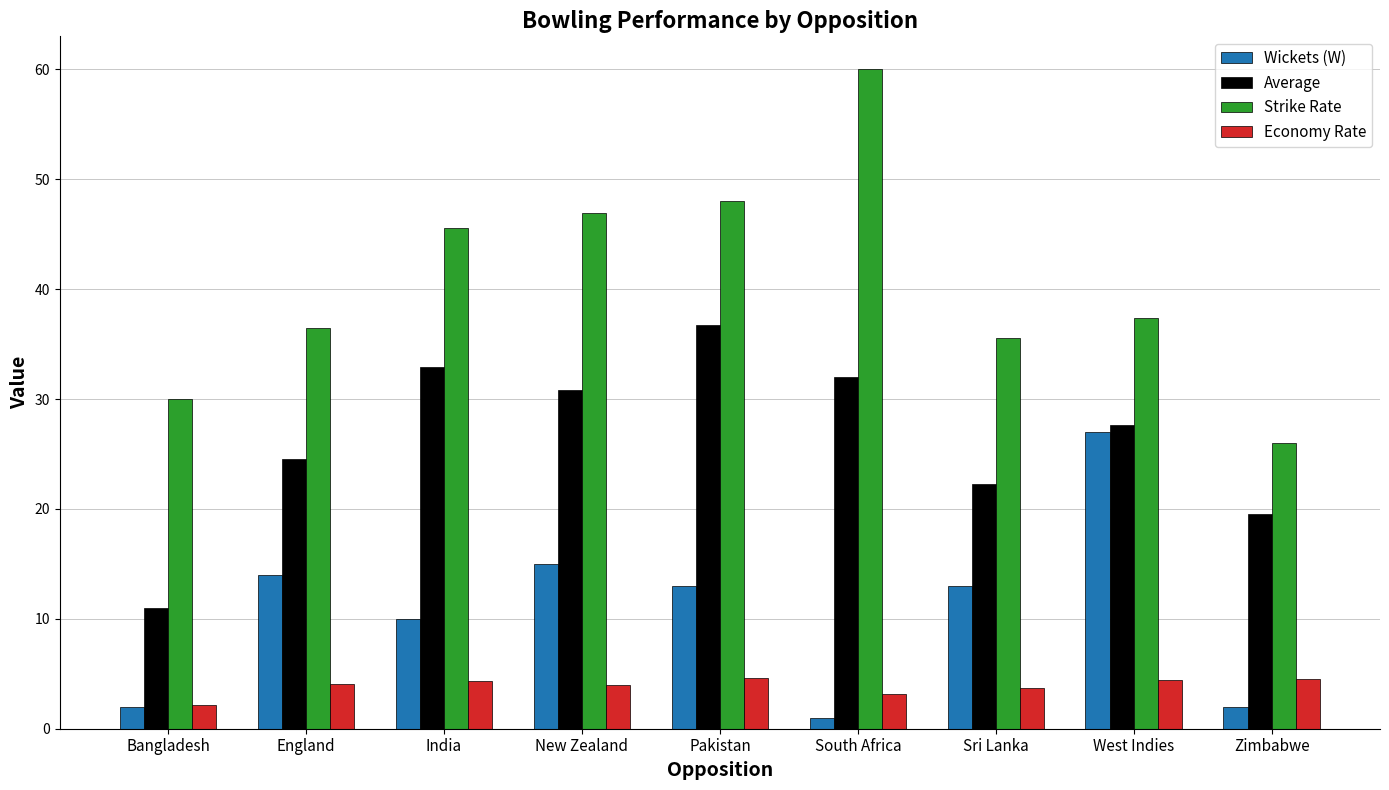

Between India and West Indies, which series saw the biggest shift?

Wickets (W)